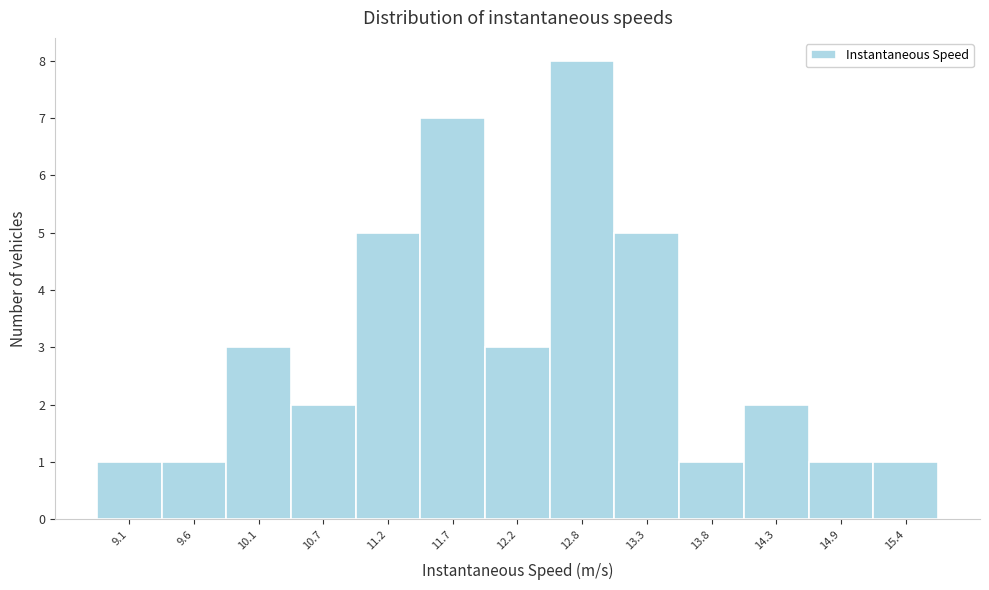

Which range on the x-axis has the tallest bar?

12.5 to 13.0